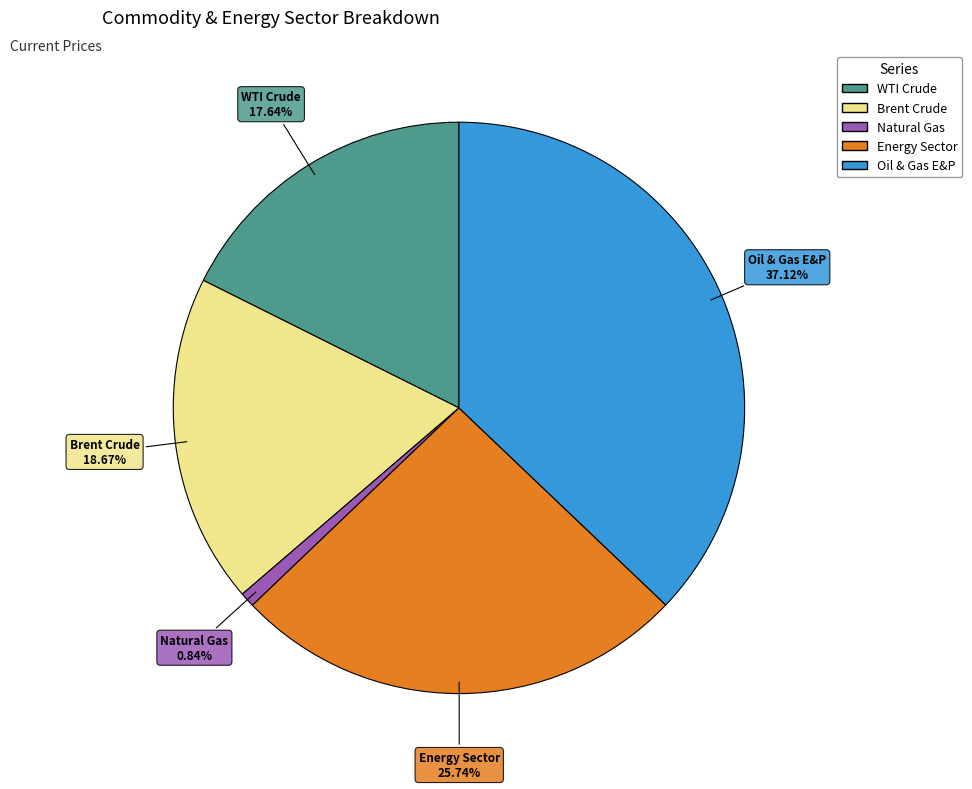

Does any single category account for the majority?

No